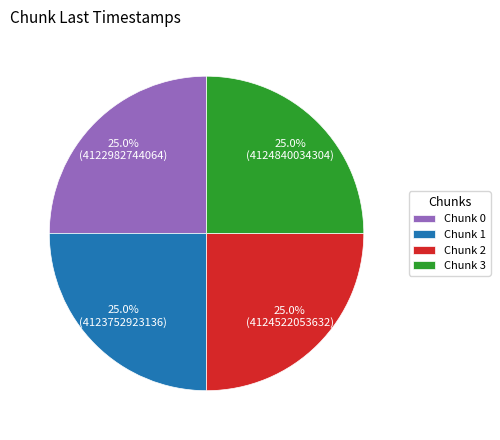

How many segments does this pie chart have?

4